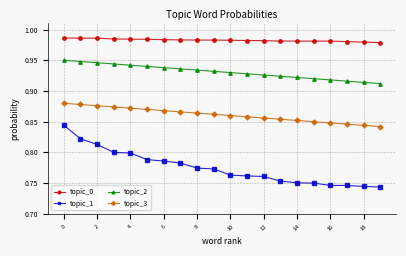

Which series has the largest total across all categories?

topic_0